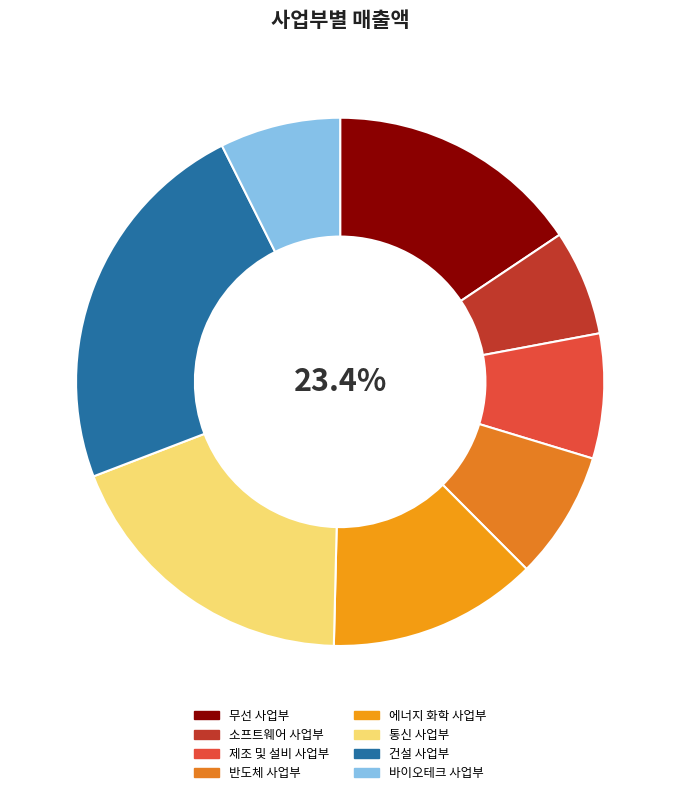

Combined, do 제조 및 설비 사업부 and 통신 사업부 account for over 50%?

No